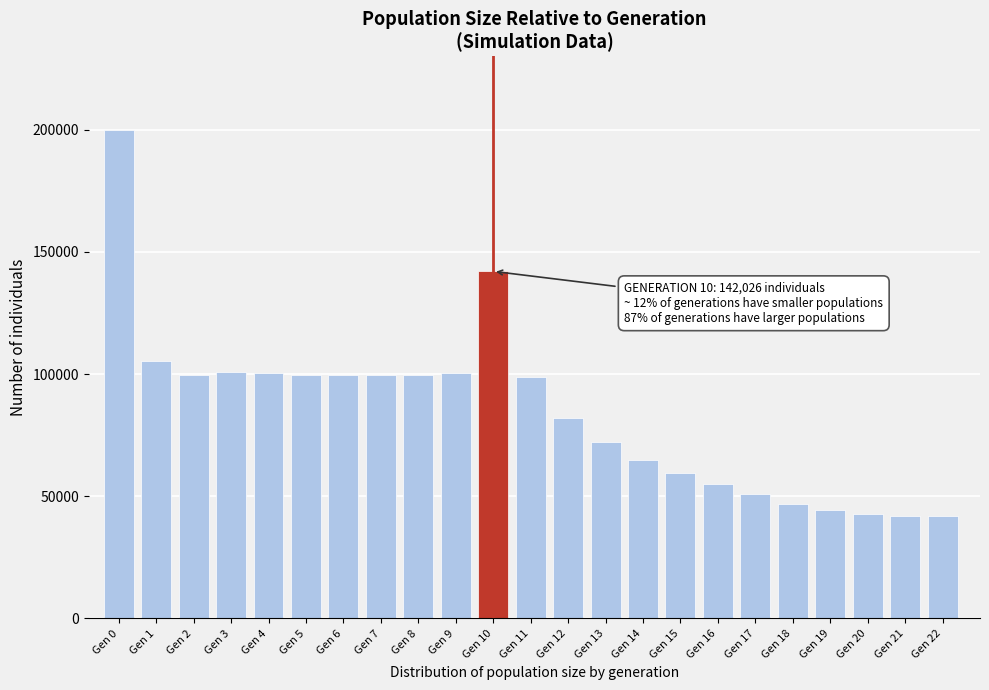

What is the change in value from Gen 12 to Gen 20?

-39289